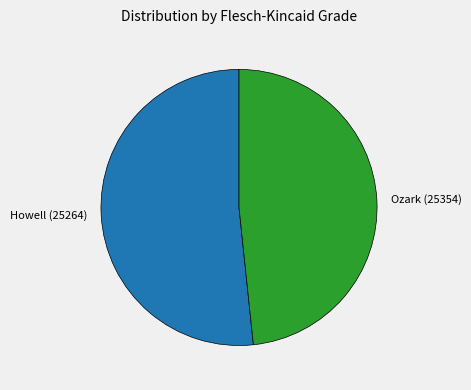

Rank the categories by value from lowest to highest.

Ozark (25354), Howell (25264)